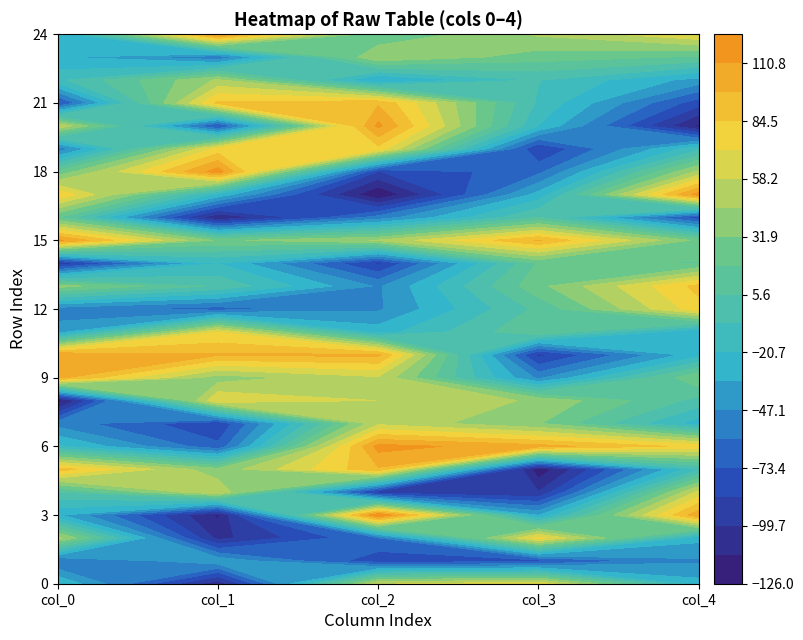

How many values in row22 are above zero?

1